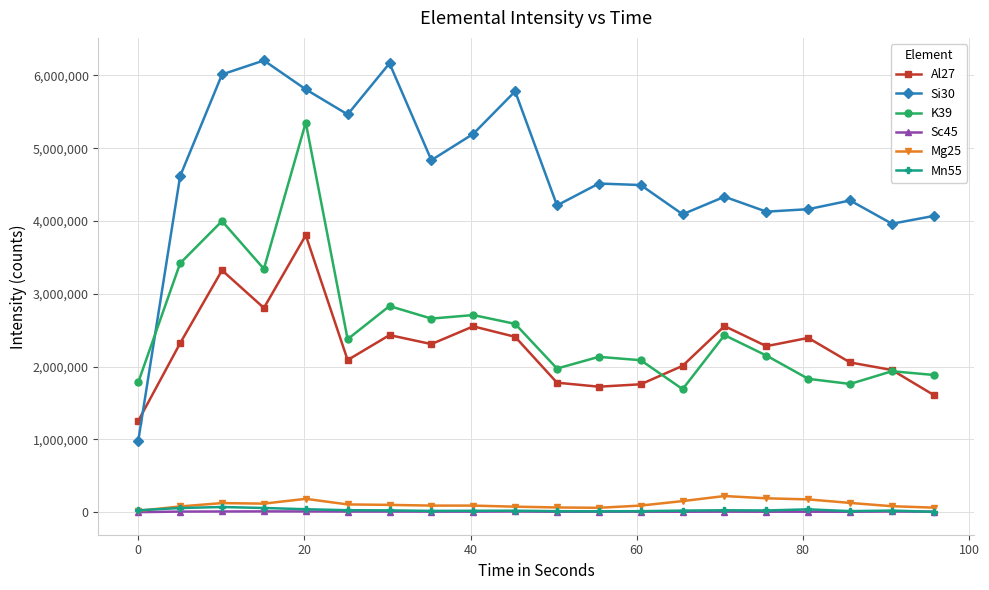

How many categories are shown in the chart?

20